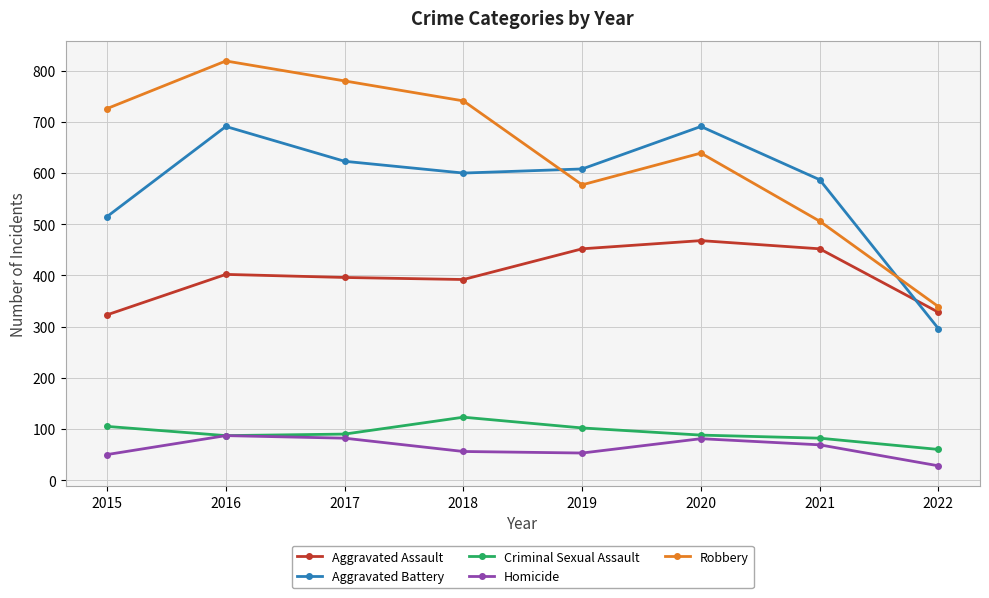

Count the number of data series in this chart.

5